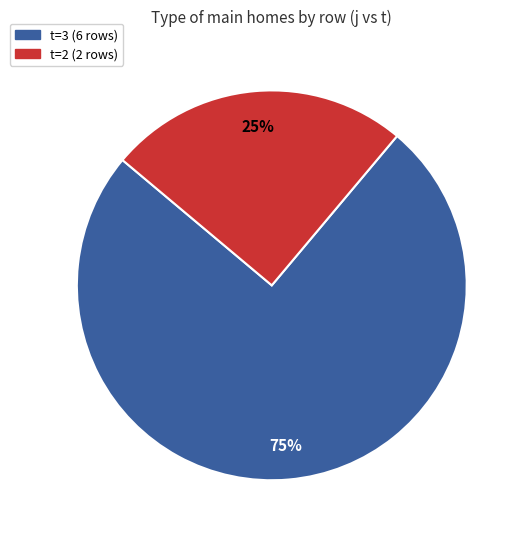

Is t=3 (6 rows) the majority of the pie?

Yes